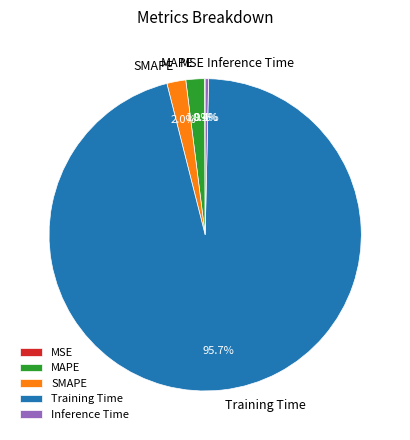

Which category has the biggest portion of the pie?

Training Time